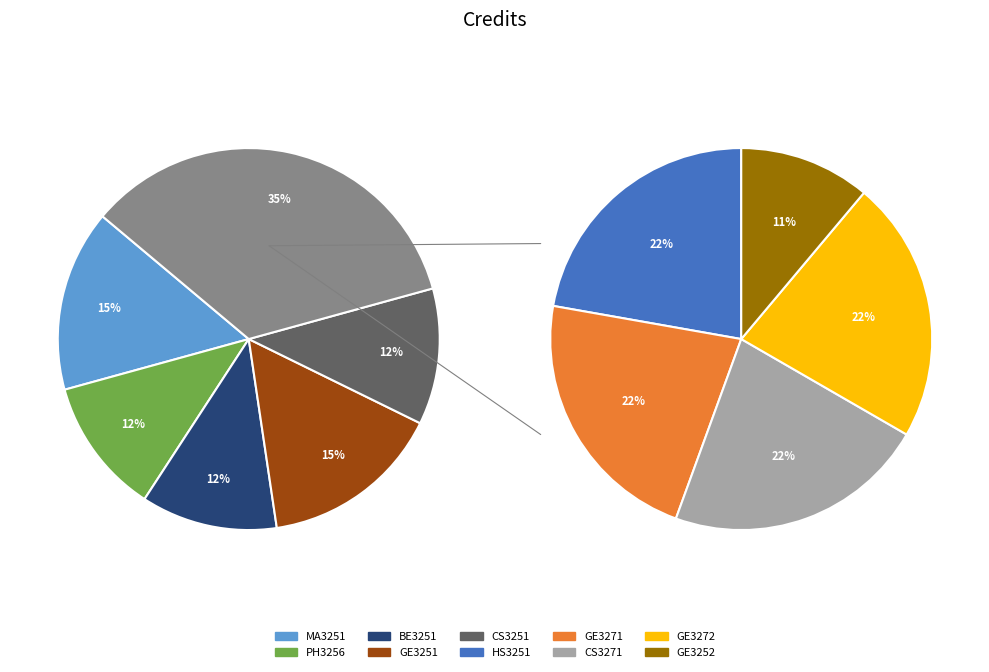

Is it true that GE3271 is 8% of the pie?

True